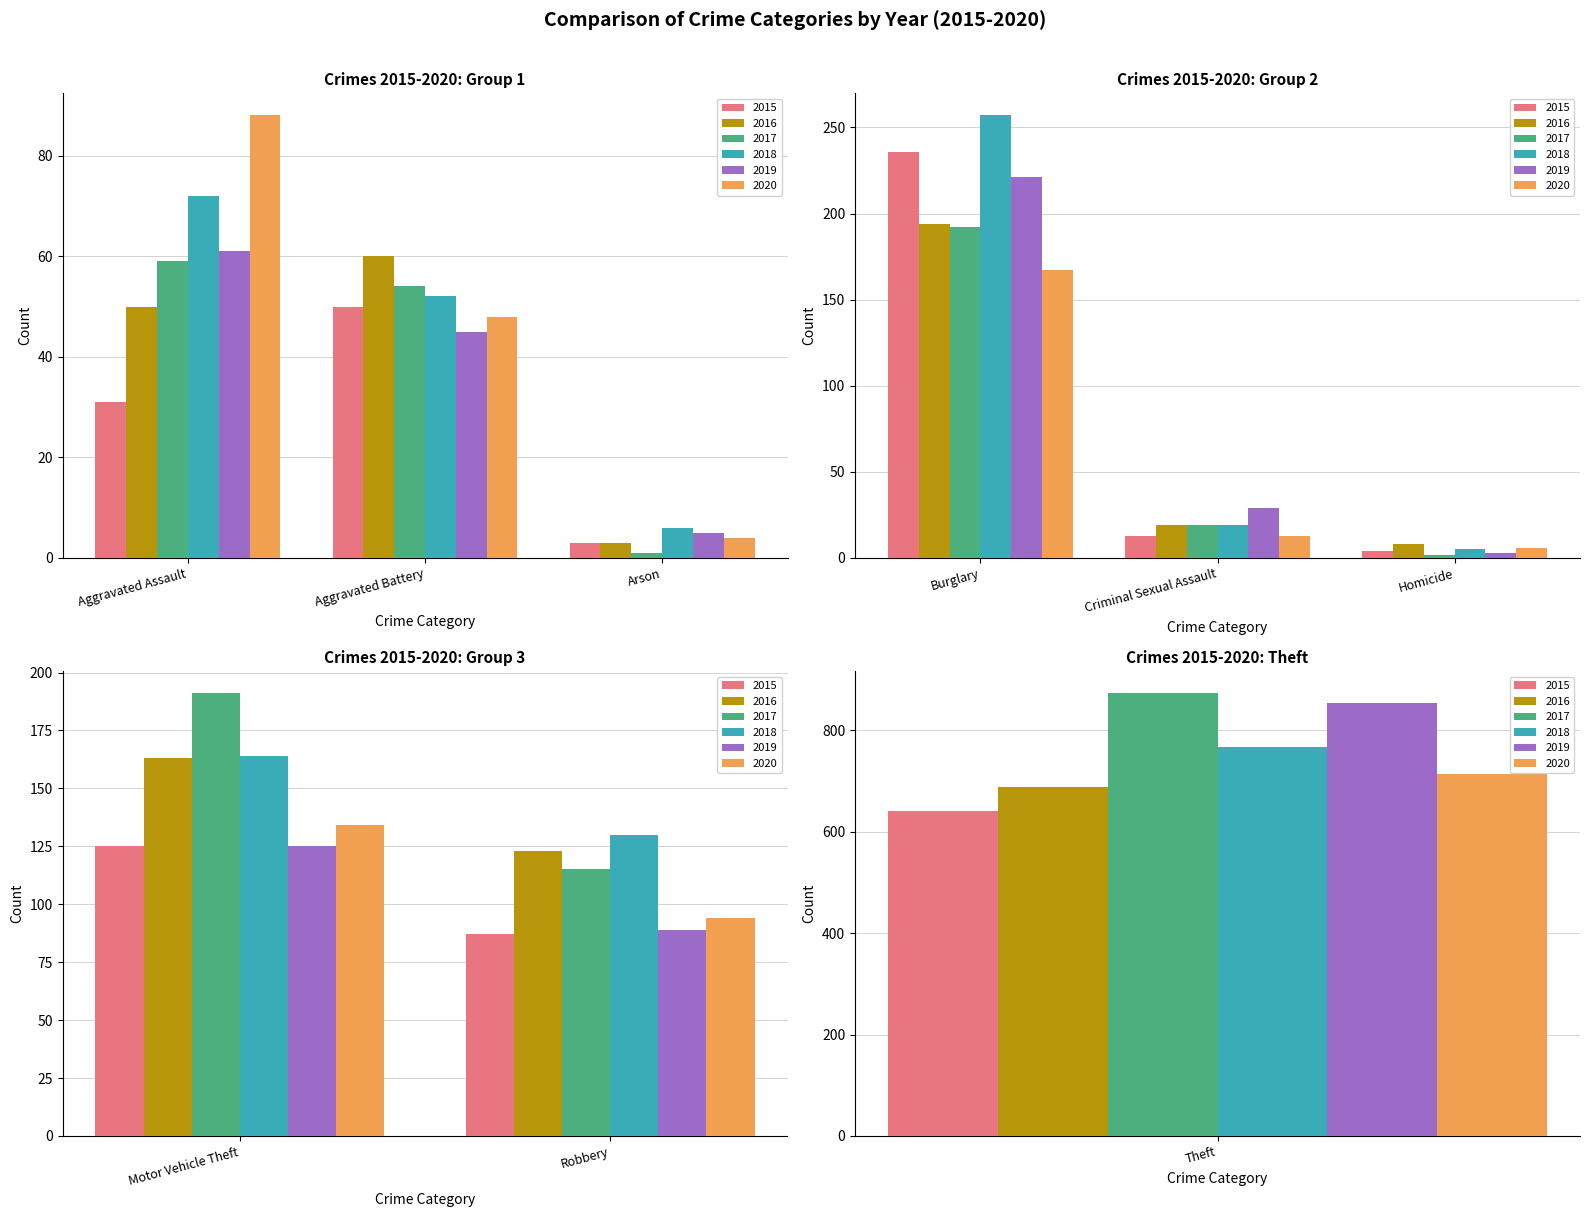

What is the average value of the 2020 series?

141